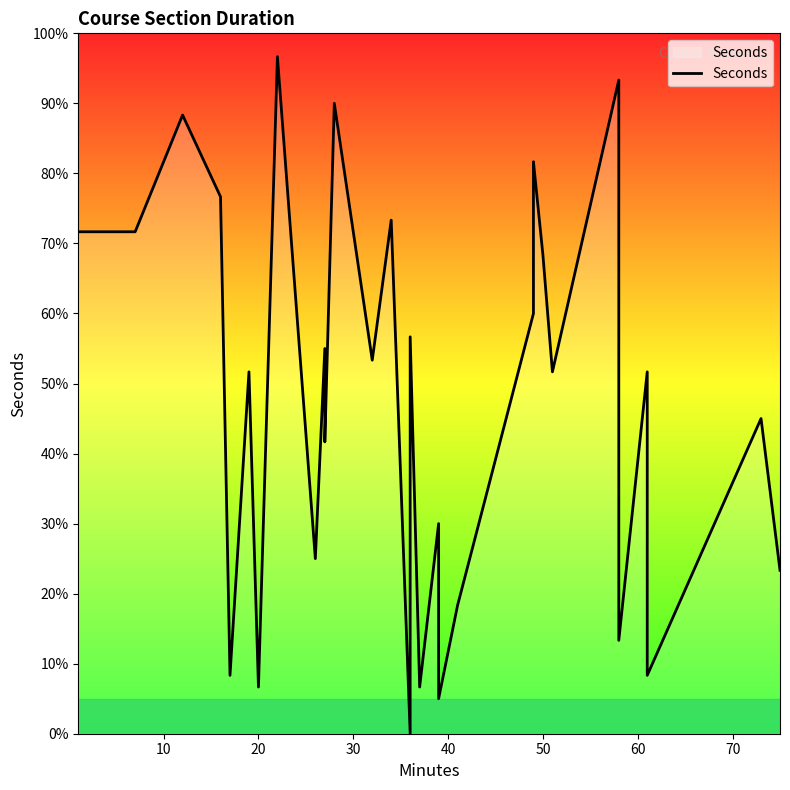

How many distinct data groups are displayed?

1